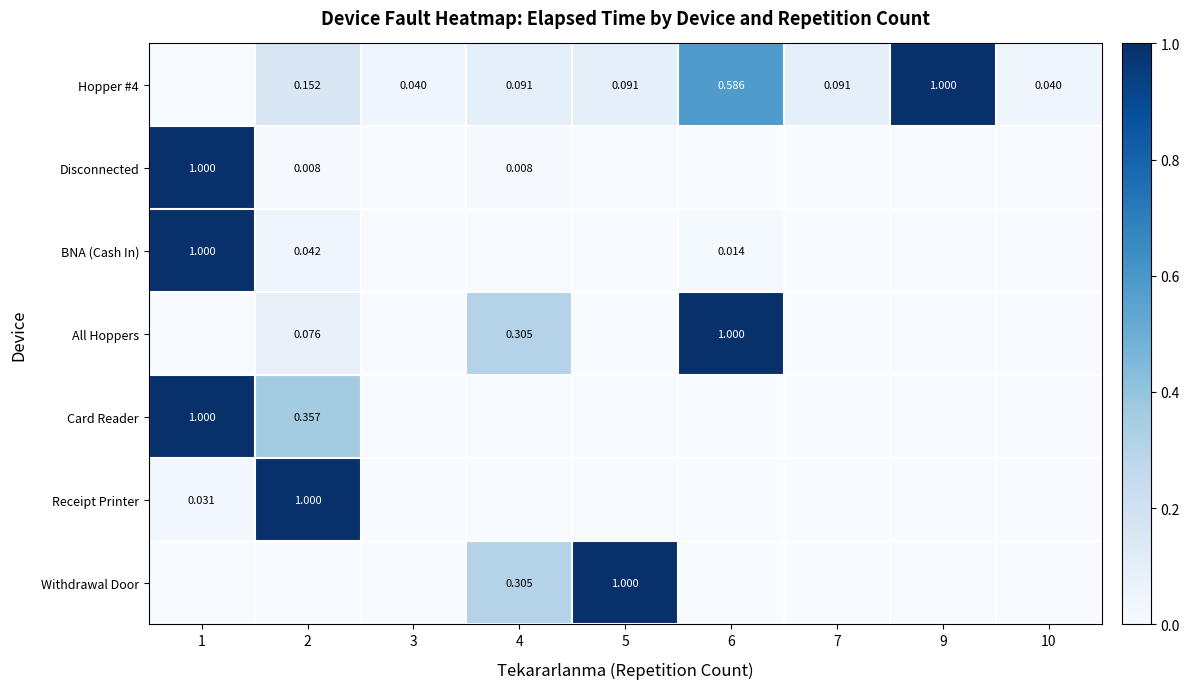

What is the difference between the maximum and minimum values in the Card Reader series?

1.0